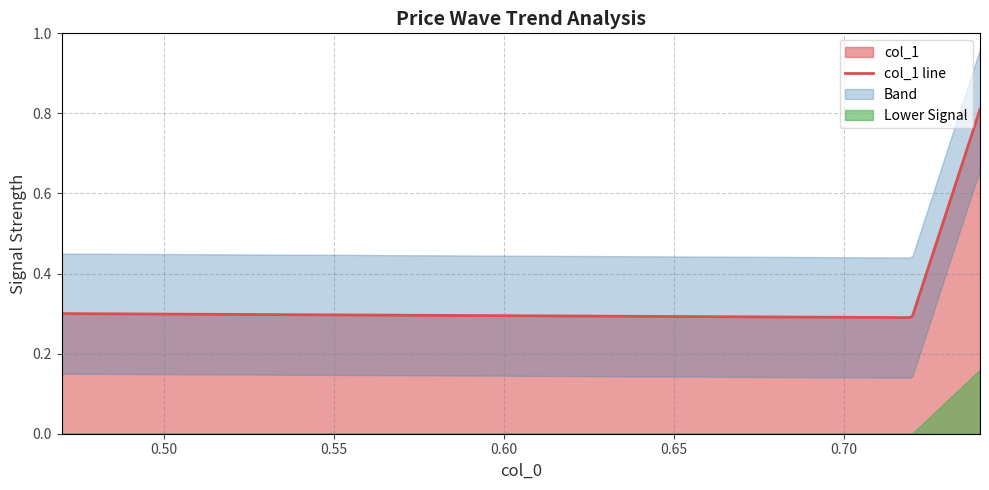

The chart shows a value of 0.3 at 0.72. True or false?

True